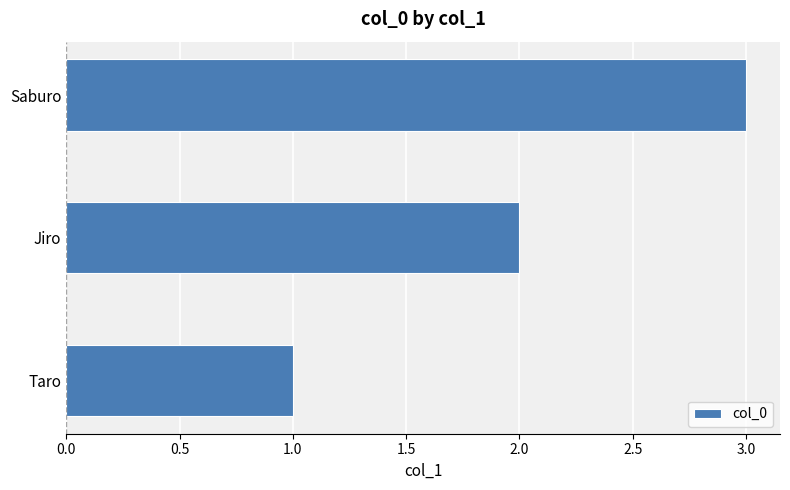

Between Saburo and Taro, which is larger?

Saburo